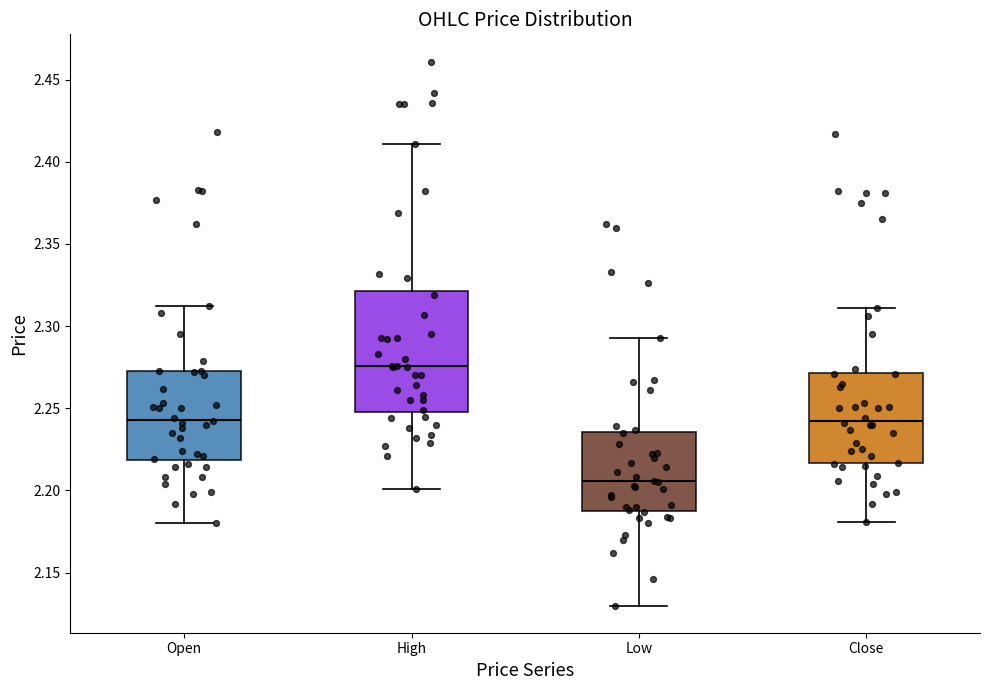

Reading left to right, transcribe this box plot: for each box, give where its median line is, the range the box spans, and where its two whiskers end, as read against the y-axis. The values are not printed on the chart, so give them approximately, as read against the axis.

Open: median 2.245, box 2.220 to 2.275, whiskers 2.180 to 2.310
High: median 2.275, box 2.250 to 2.320, whiskers 2.200 to 2.410
Low: median 2.205, box 2.190 to 2.235, whiskers 2.130 to 2.295
Close: median 2.245, box 2.215 to 2.270, whiskers 2.180 to 2.310